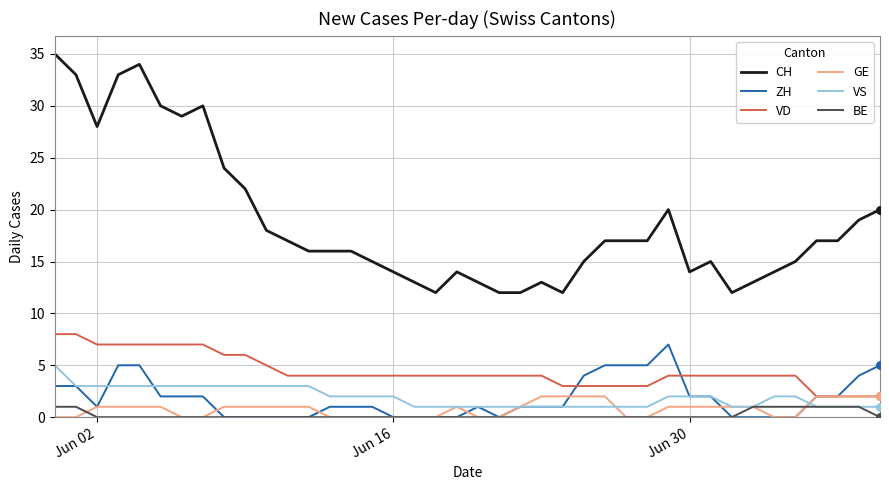

Which series has the largest total across all categories?

CH